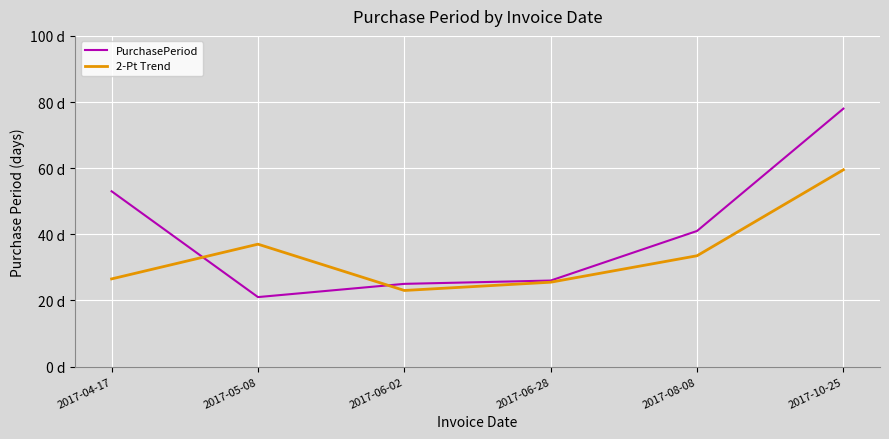

What is the difference between the PurchasePeriod values at 2017-06-02 and 2017-06-28?

1.0